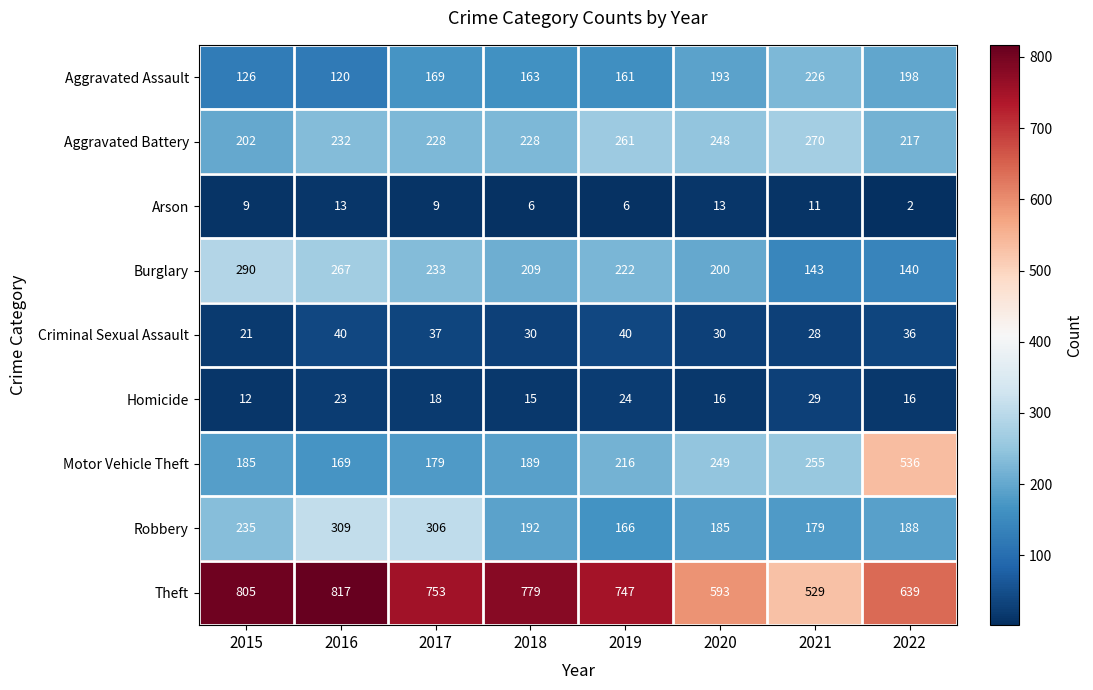

Which series changed the most between 2017 and 2019?

Robbery